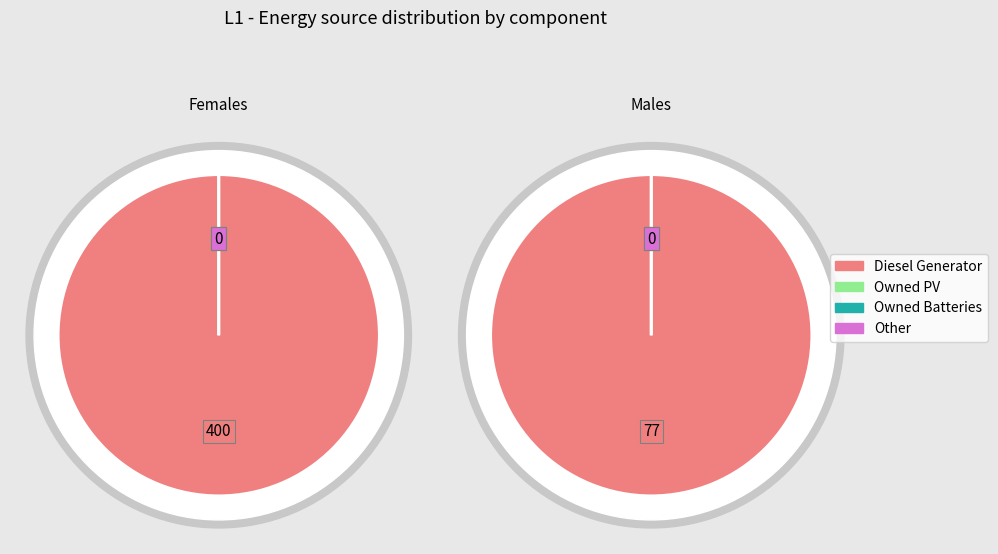

To the nearest percent, what is the average slice percentage?

25%